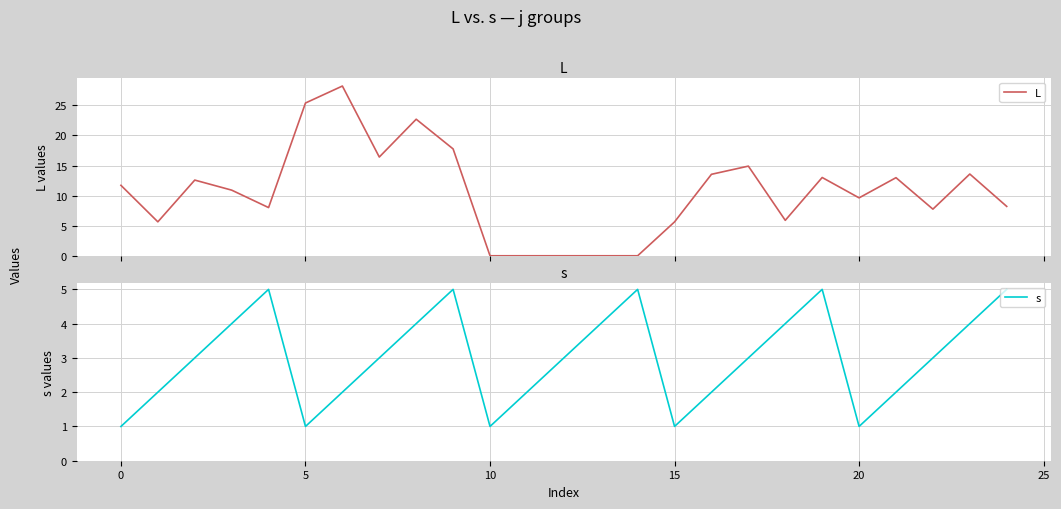

What is the average value of the s series?

3